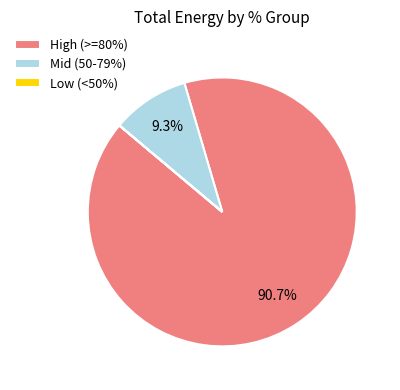

How much of the chart is everything except Mid (50-79%)?

90.7%